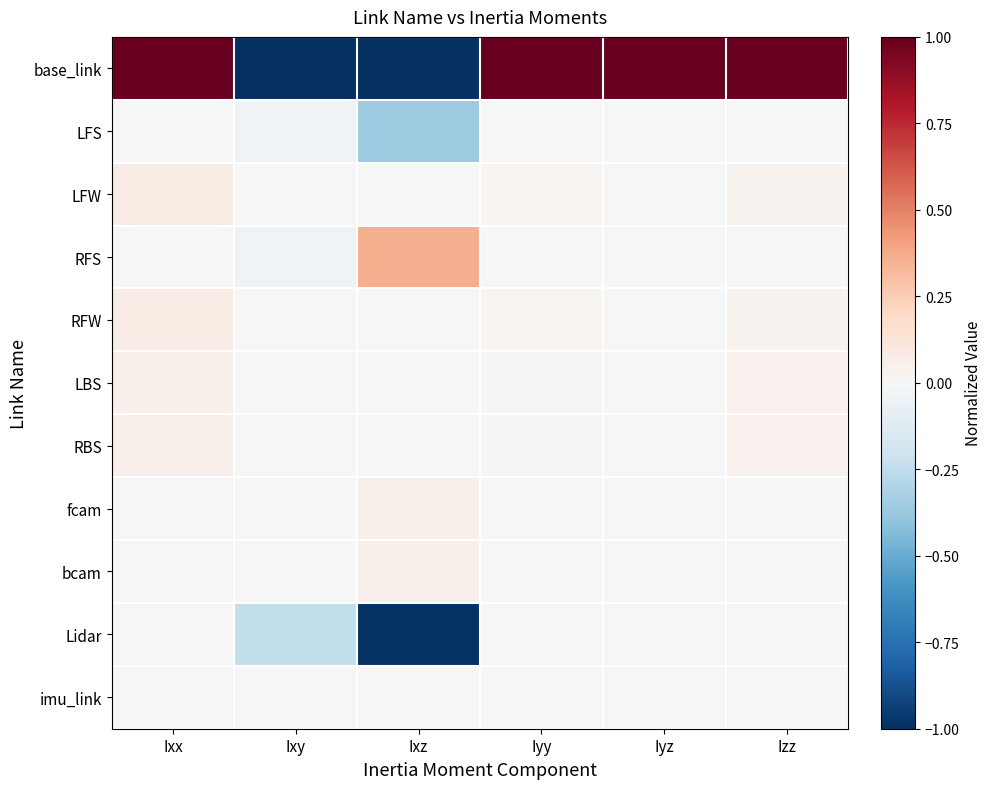

Which label corresponds to the smallest value in the chart?

Ixy